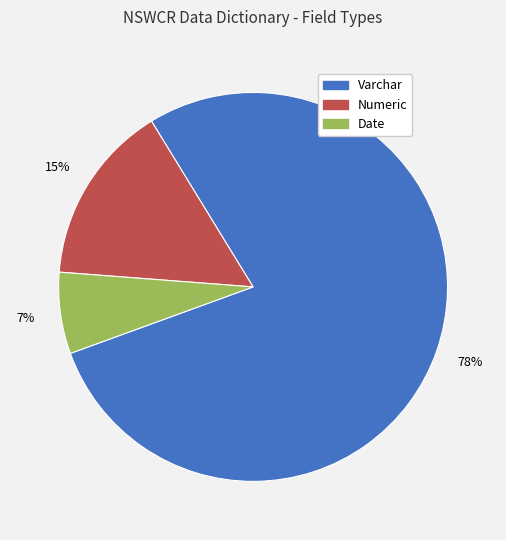

To the nearest percent, what is the combined percentage of Numeric and Varchar?

93%